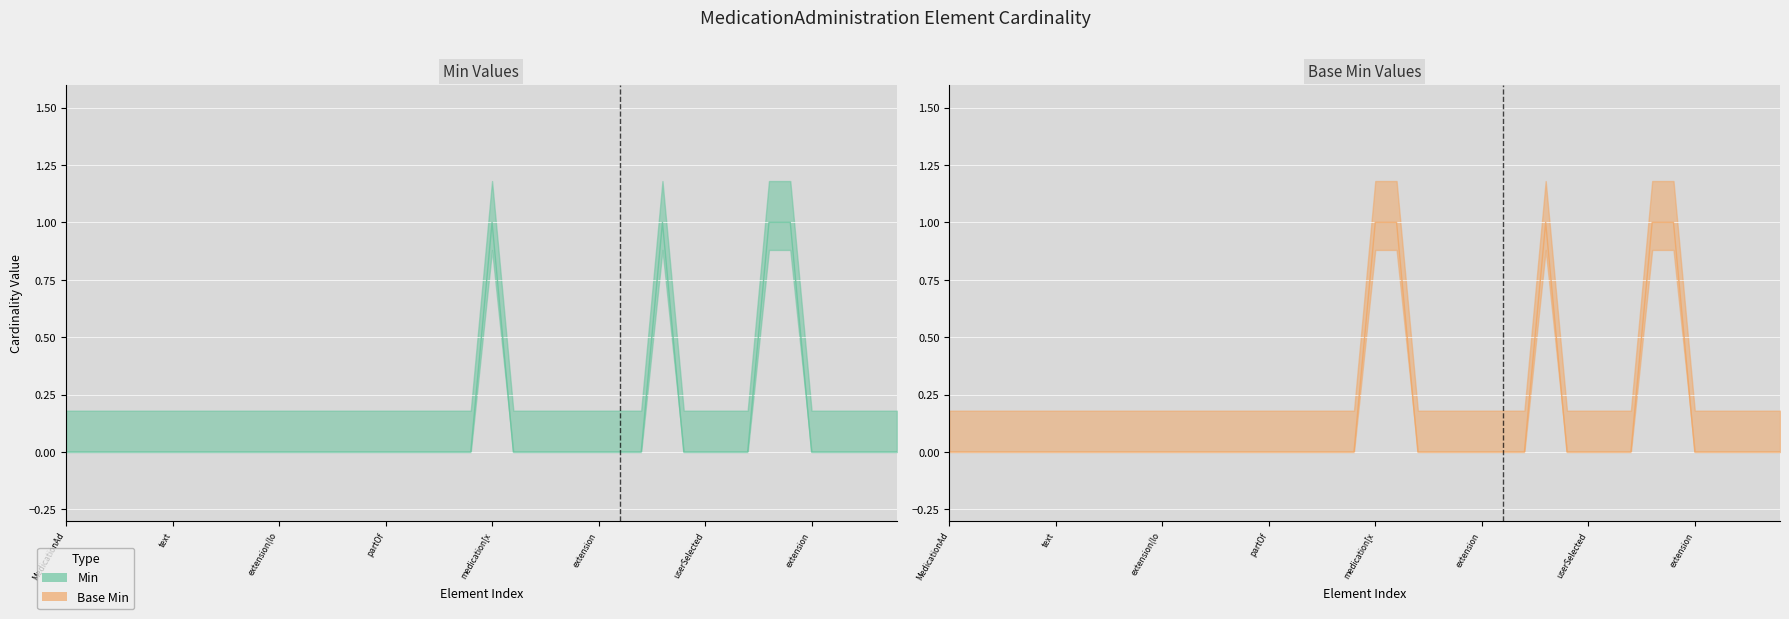

At MedicationAdministration.subject.id, list the series in order from smallest to largest.

Min, Base Min